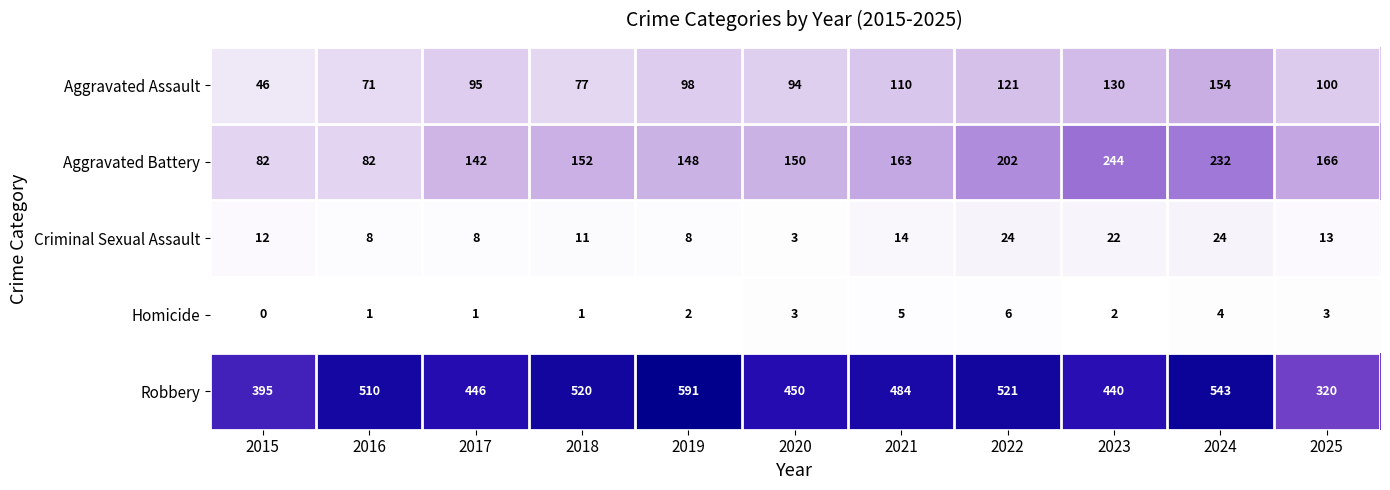

Which series has the widest spread of values?

Robbery